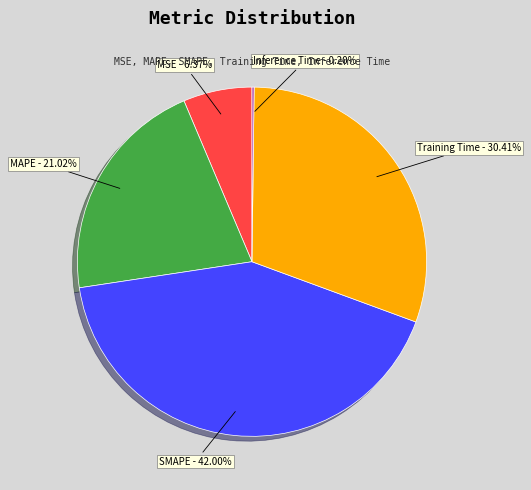

To the nearest percent, what is the difference between the SMAPE and MAPE slice percentages?

21%